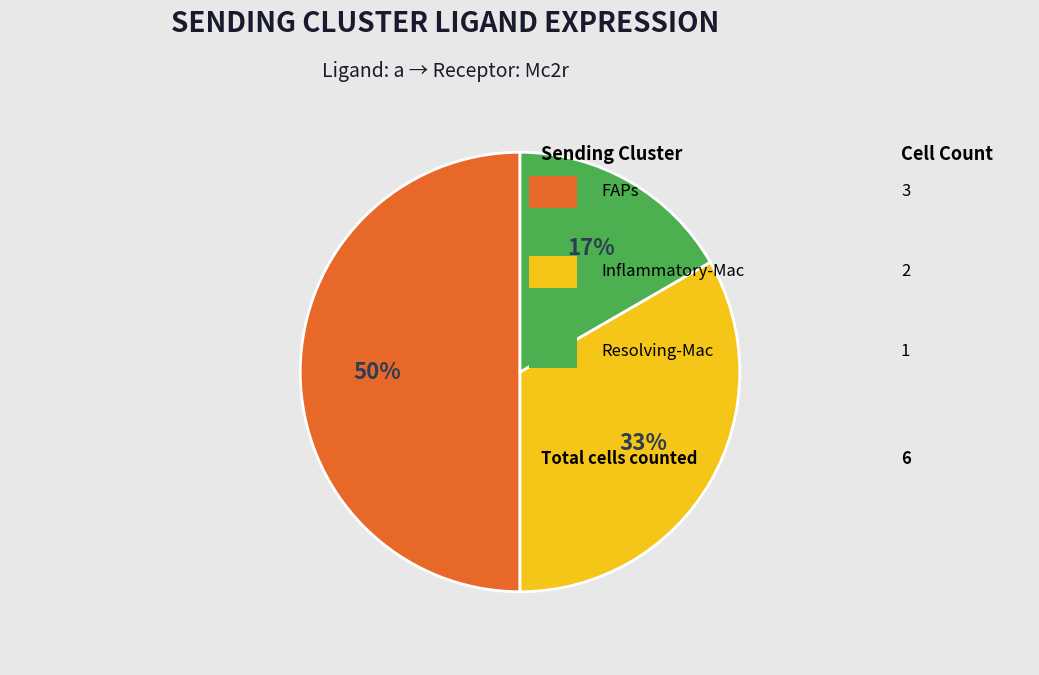

To the nearest percent, what is the average slice percentage?

33%